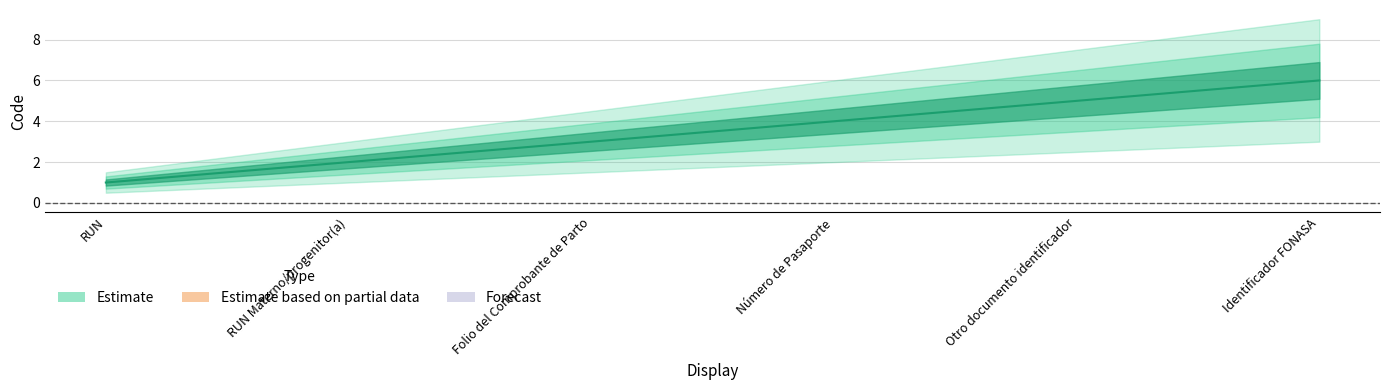

How many values are between 2 and 5?

4